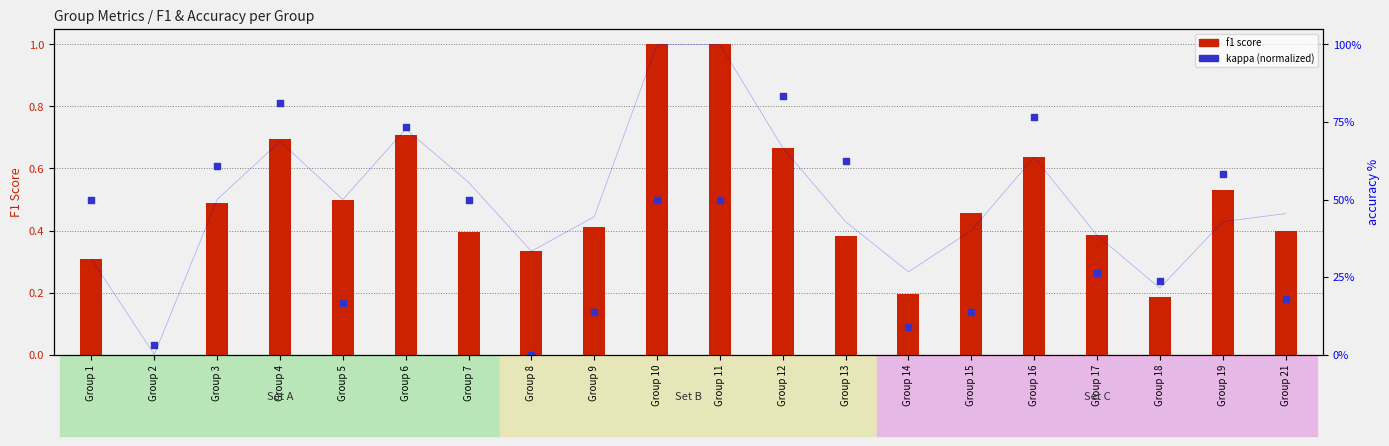

Which series reaches the minimum Y coordinate?

f1